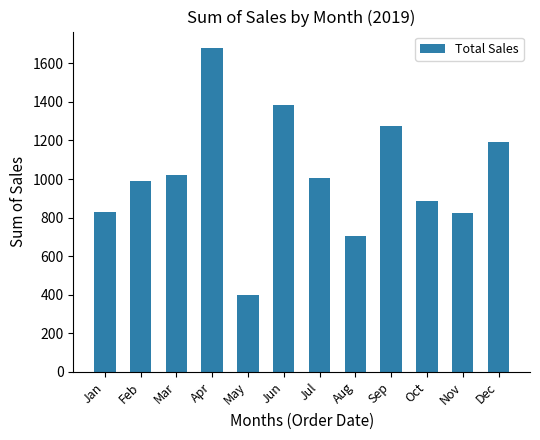

What value does the data have at Oct?

885.0